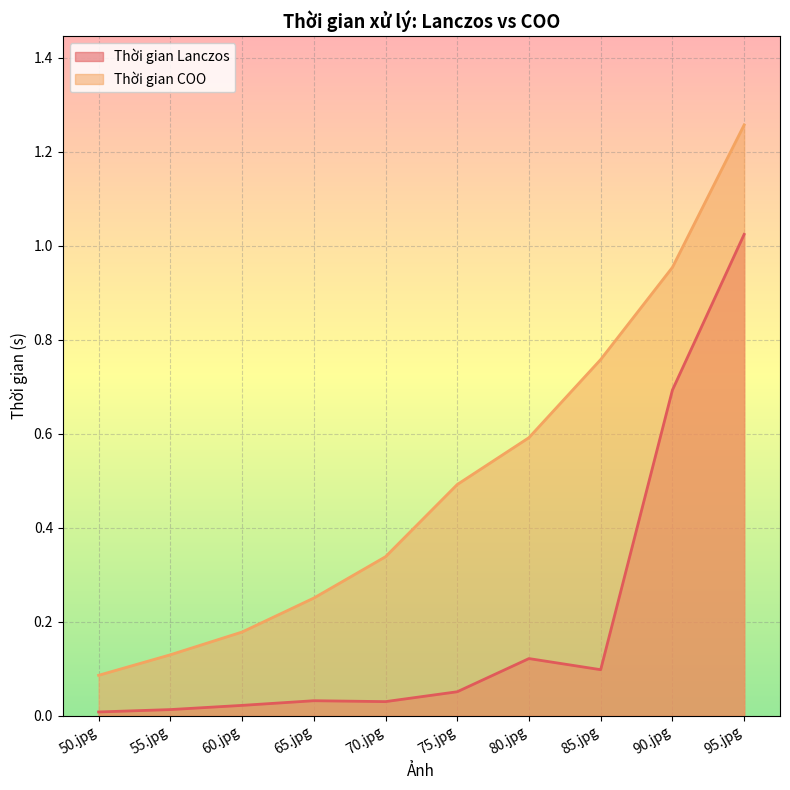

Reading left to right, what are all the values shown in this chart?

Thời gian Lanczos: 50.jpg=0.0	55.jpg=0.0	60.jpg=0.0	65.jpg=0.0	70.jpg=0.0	75.jpg=0.1	80.jpg=0.1	85.jpg=0.1	90.jpg=0.7	95.jpg=1.0
Thời gian COO: 50.jpg=0.1	55.jpg=0.1	60.jpg=0.2	65.jpg=0.3	70.jpg=0.3	75.jpg=0.5	80.jpg=0.6	85.jpg=0.8	90.jpg=1.0	95.jpg=1.3